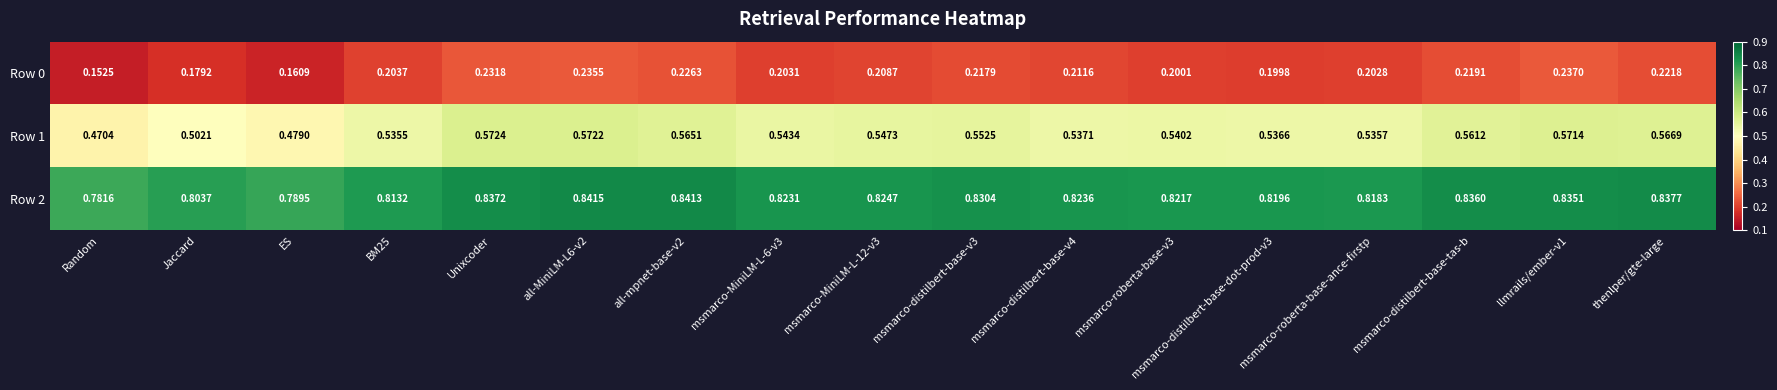

At which label is Row 0 closest to 0?

Random